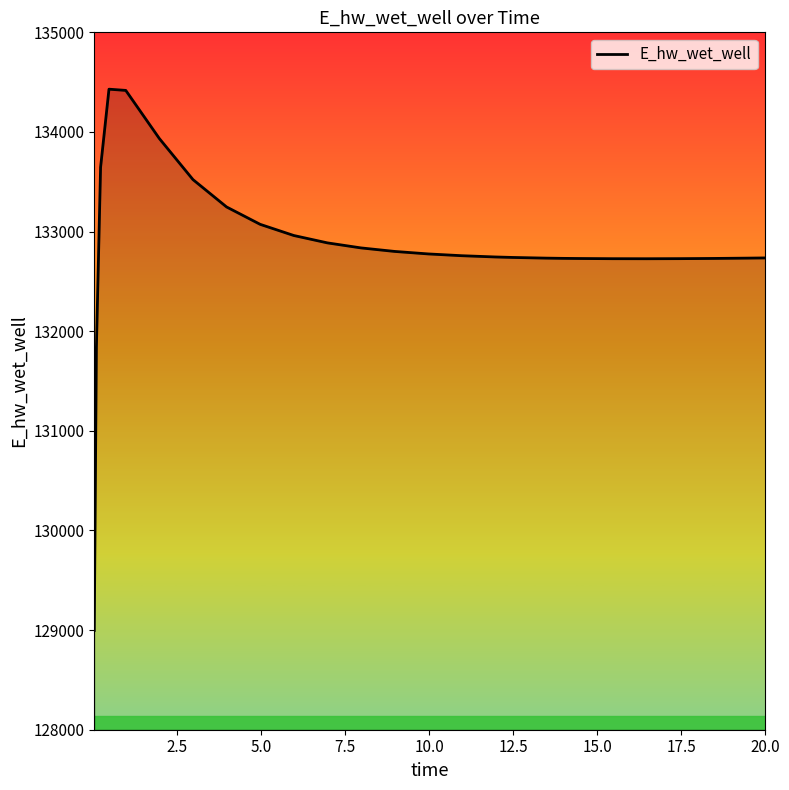

What is the maximum value shown in the chart?

134429.4